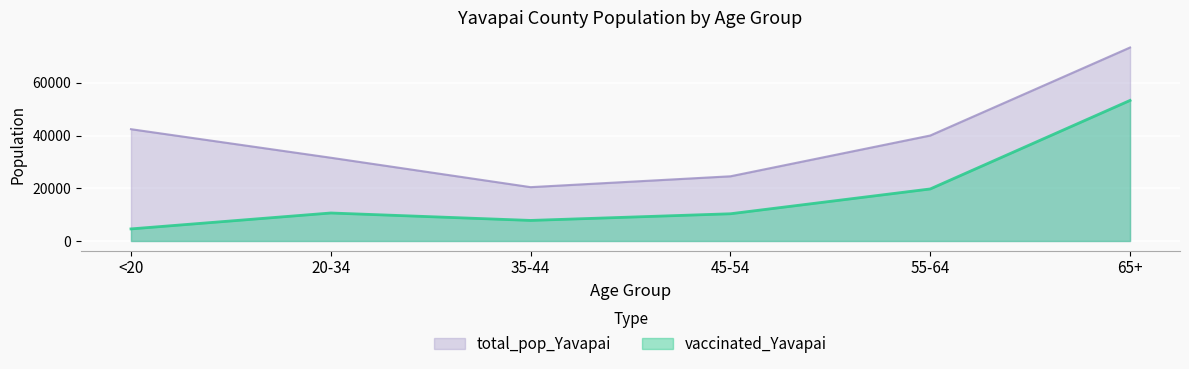

Rank the categories by total_pop_Yavapai value from highest to lowest.

65+, <20, 55-64, 20-34, 45-54, 35-44